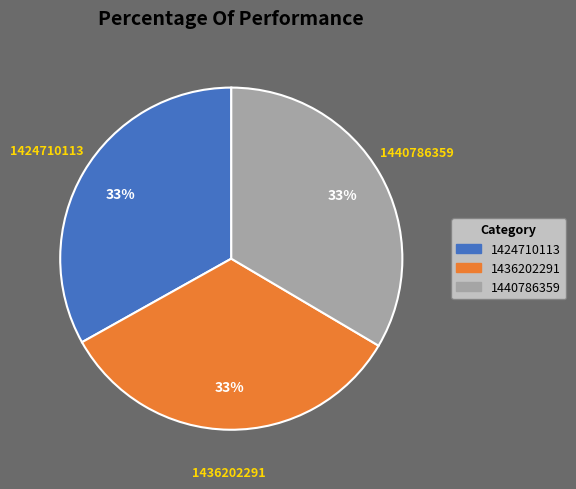

To the nearest percent, what is the combined percentage of 1424710113 and 1436202291?

67%